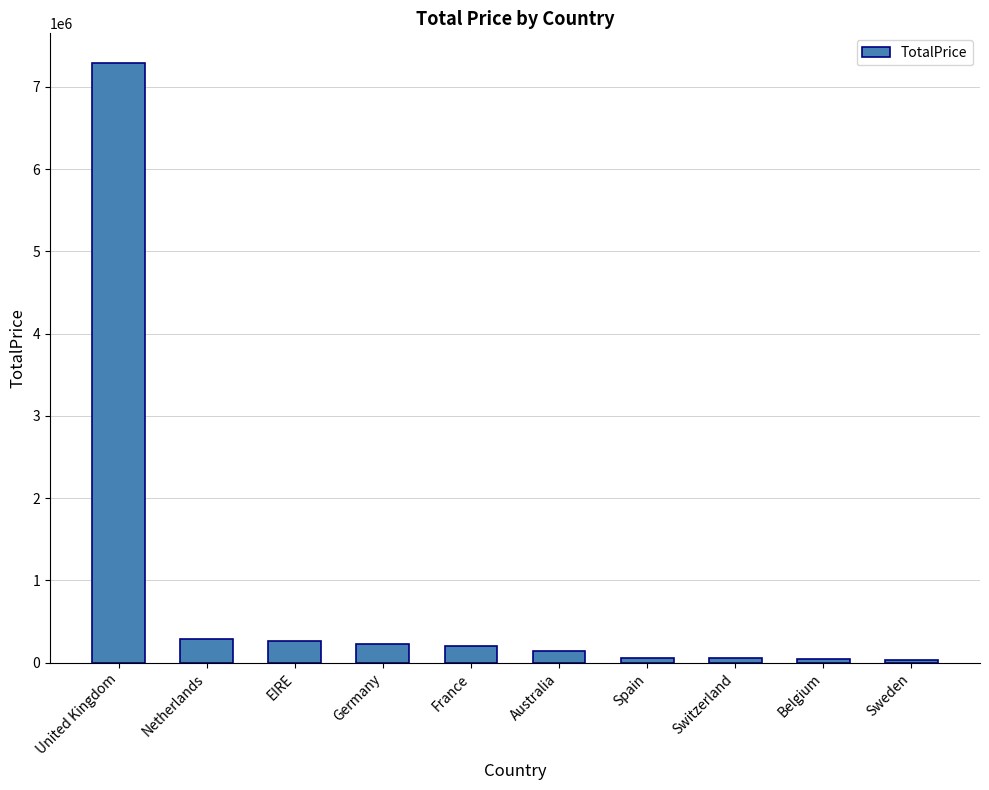

What position from the left is Netherlands?

2